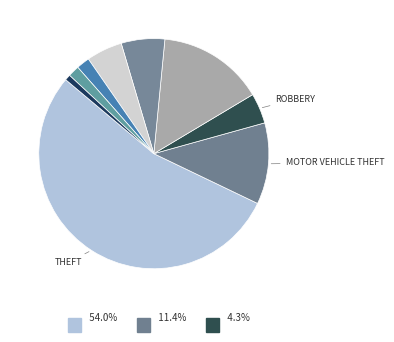

Which slice represents more than half of the pie?

Theft